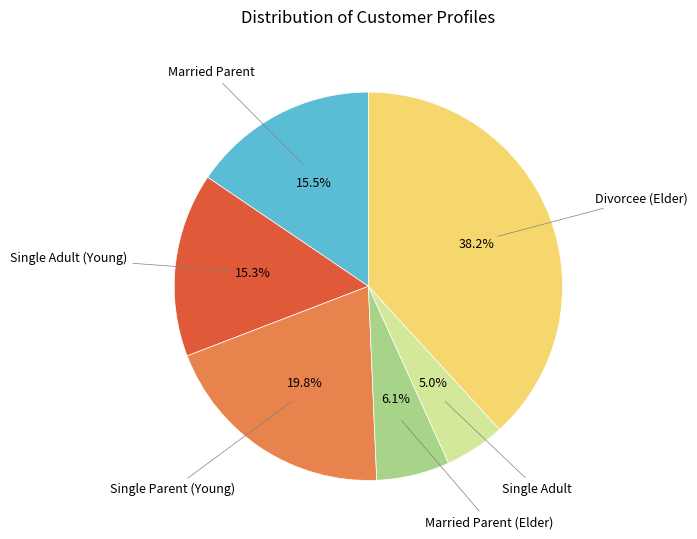

Is there a majority slice in this chart?

No